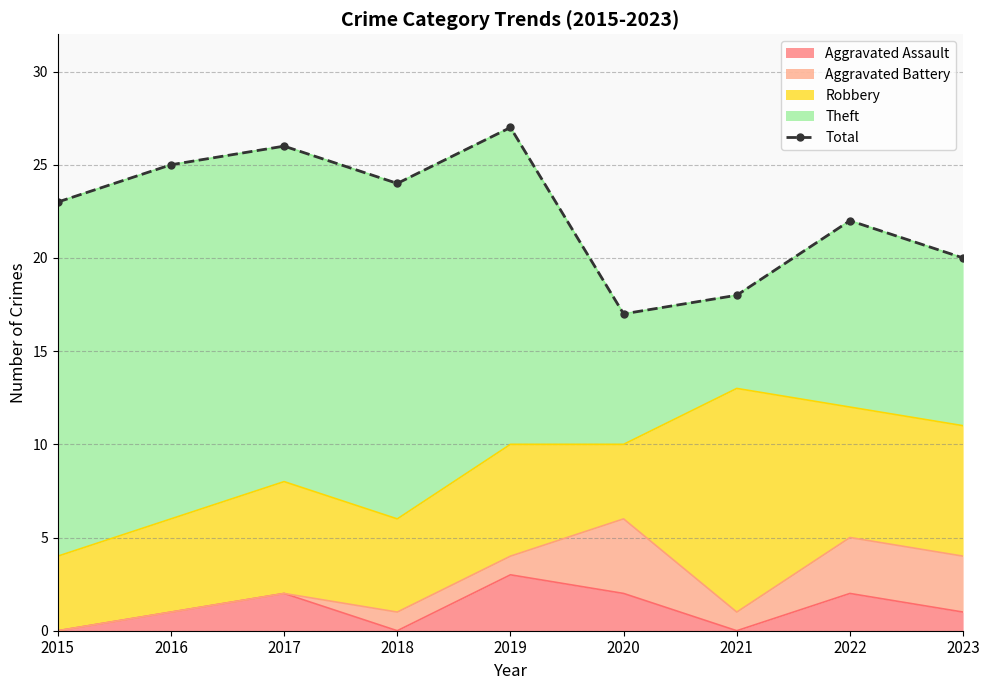

How many interior local peaks (higher than both neighbors) does the data have?

3